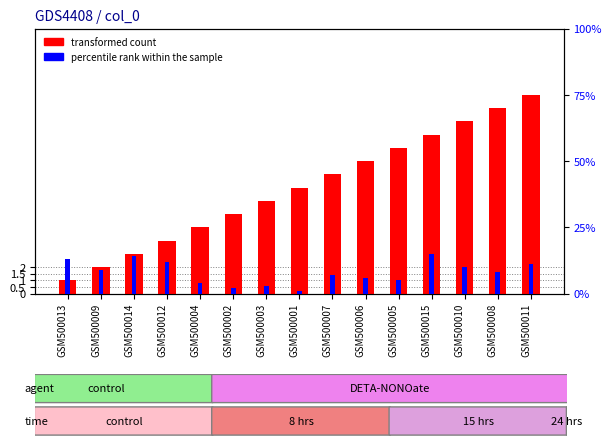

How many data points in transformed count are above 8?

7